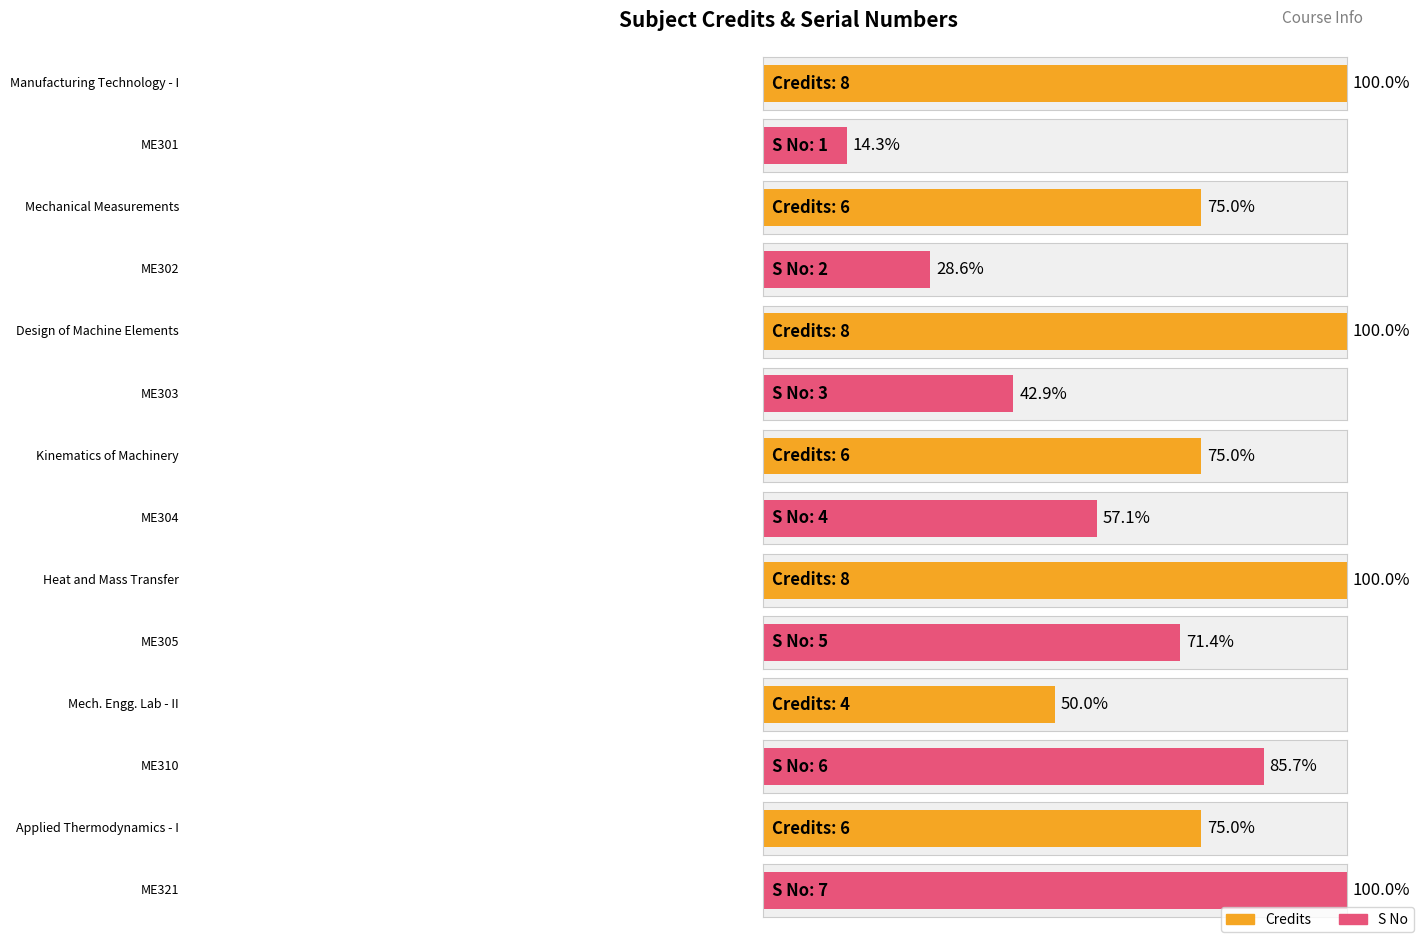

Is the value of S No at ME304 greater than the value of Credits at ME303?

No